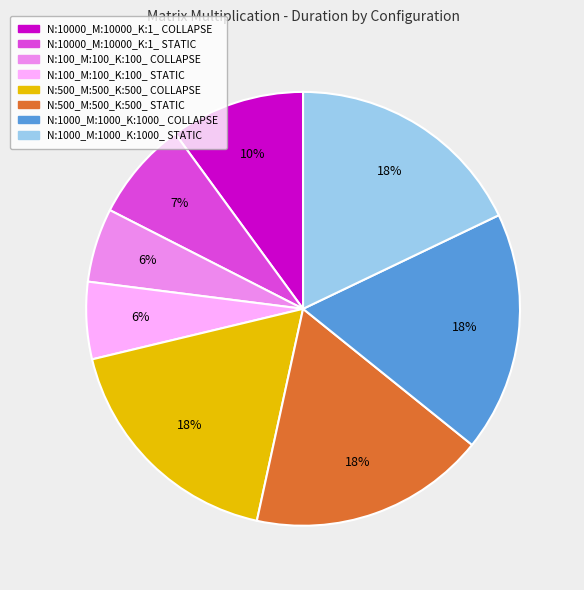

Does N:500_M:500_K:500_ STATIC account for over 50% of the chart?

No